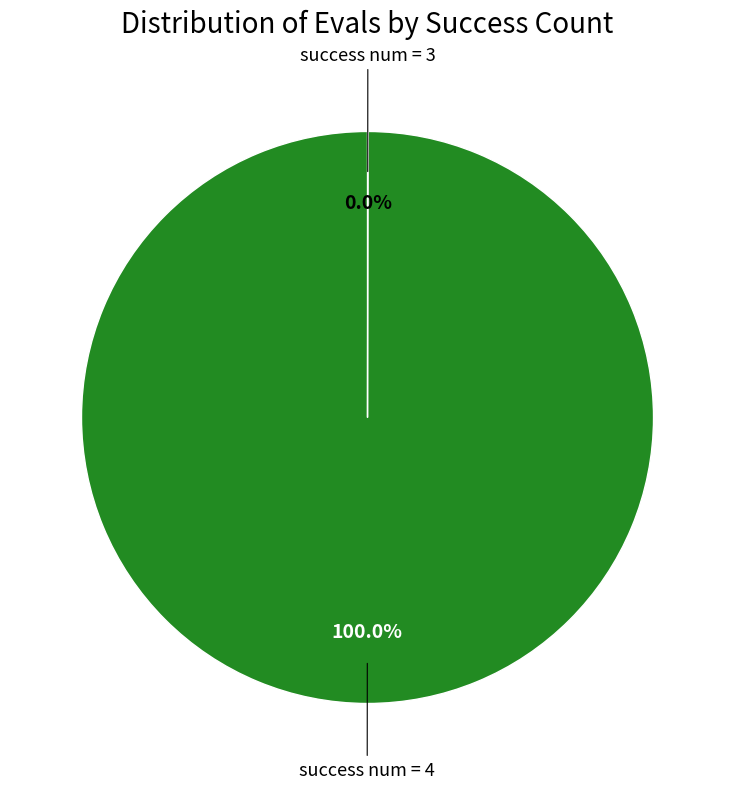

Does any single category account for the majority?

Yes